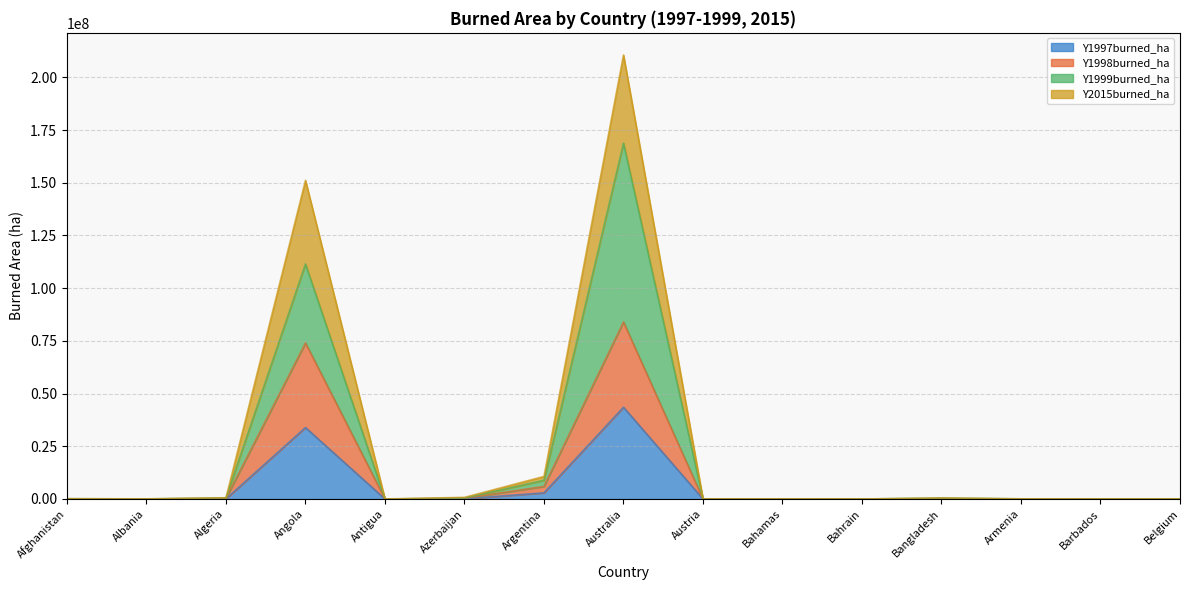

What is the maximum value for Y1997burned_ha?

43511229.6